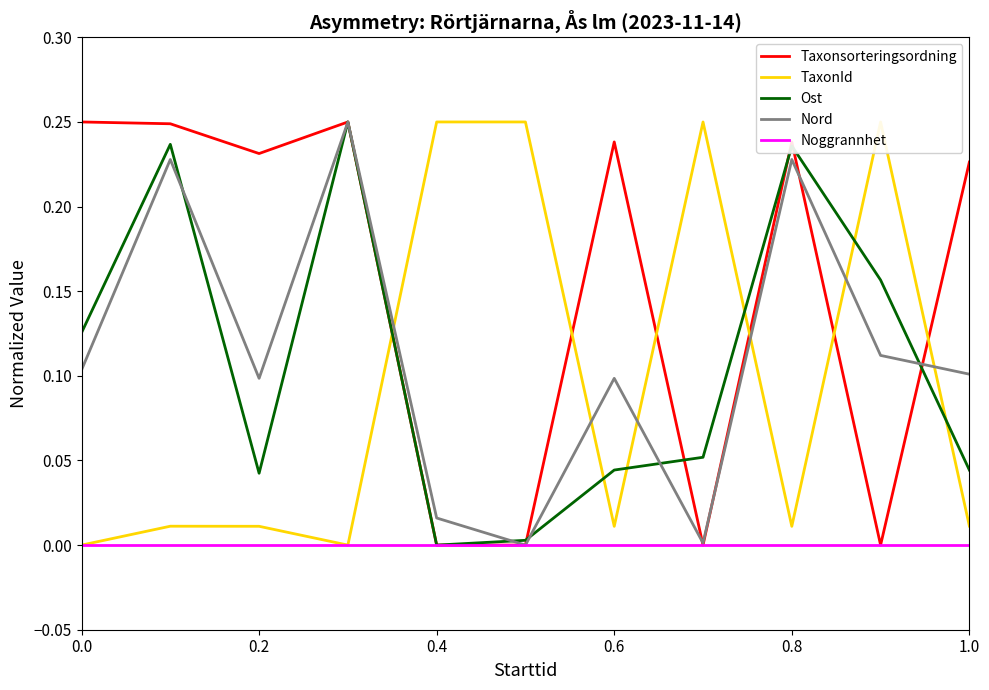

Is it true that Nord equals 0.2 at 0.2?

False